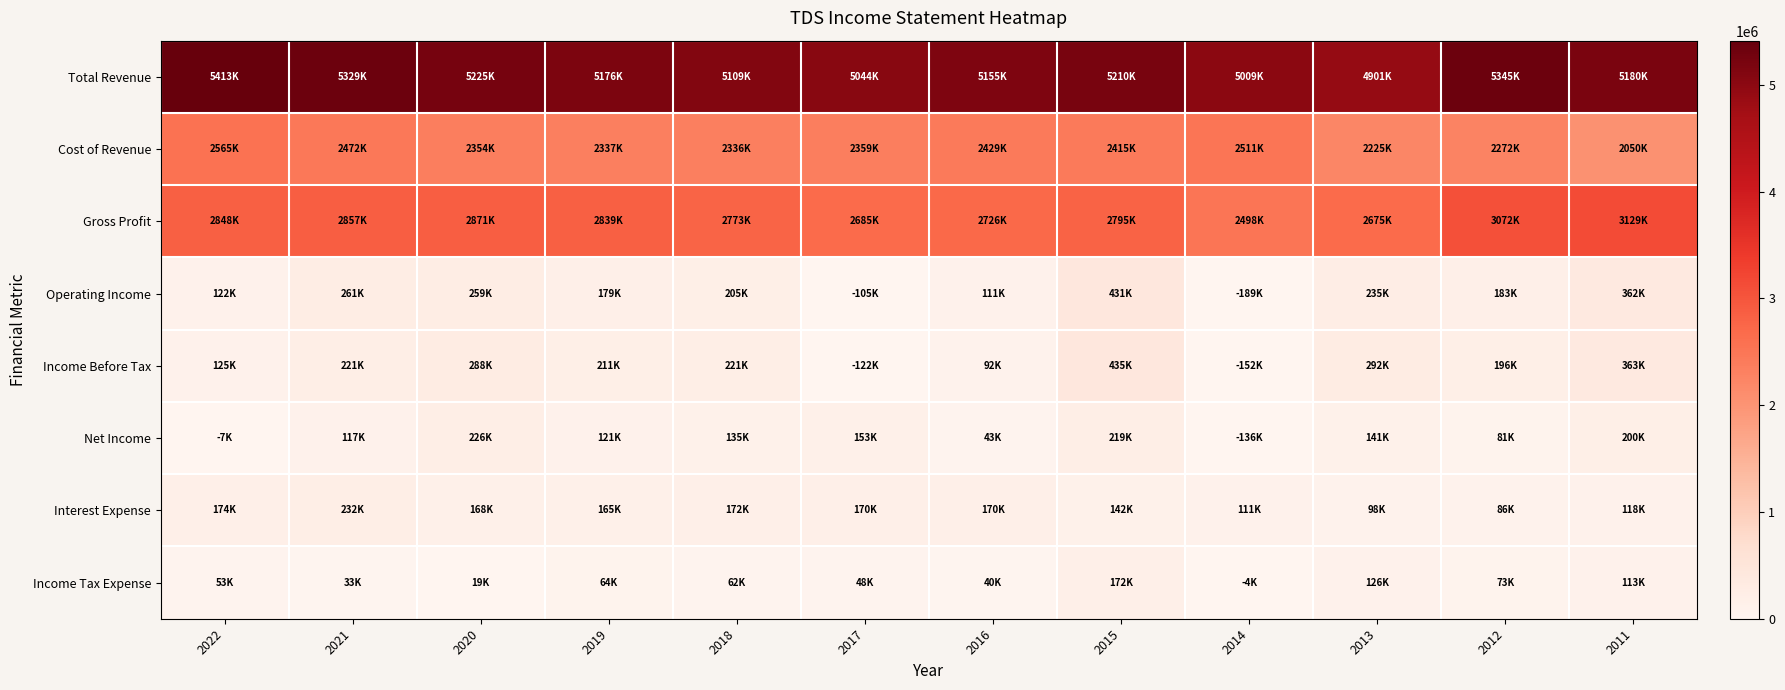

Count the number of categories in the chart.

12